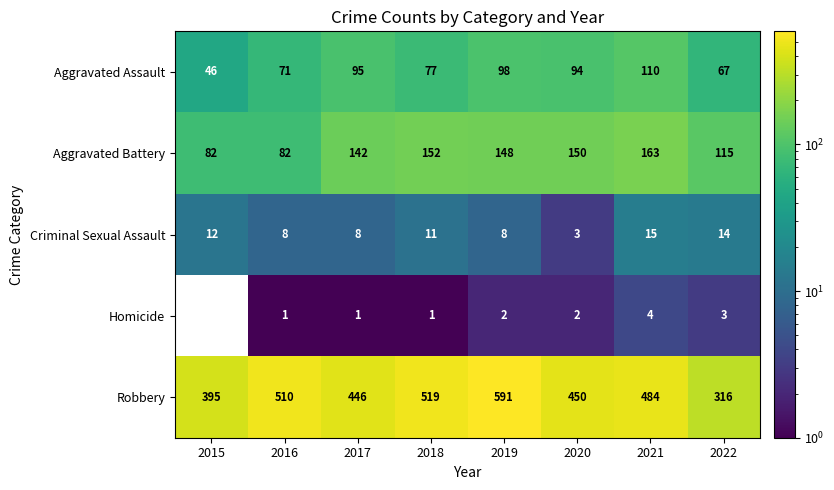

What is the difference between the highest and lowest values at 2019?

589